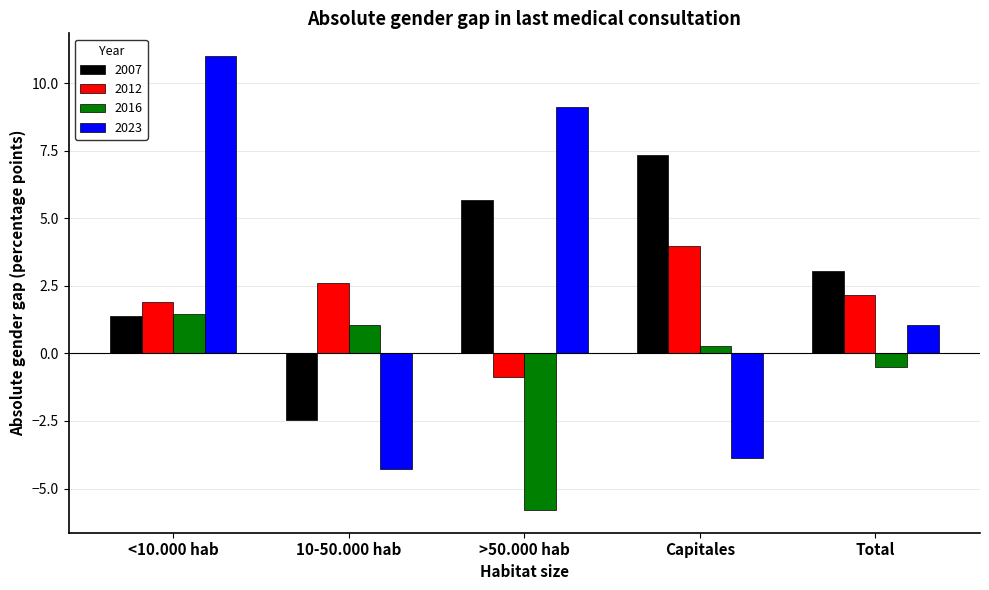

What is the total value across all series at Total?

5.8